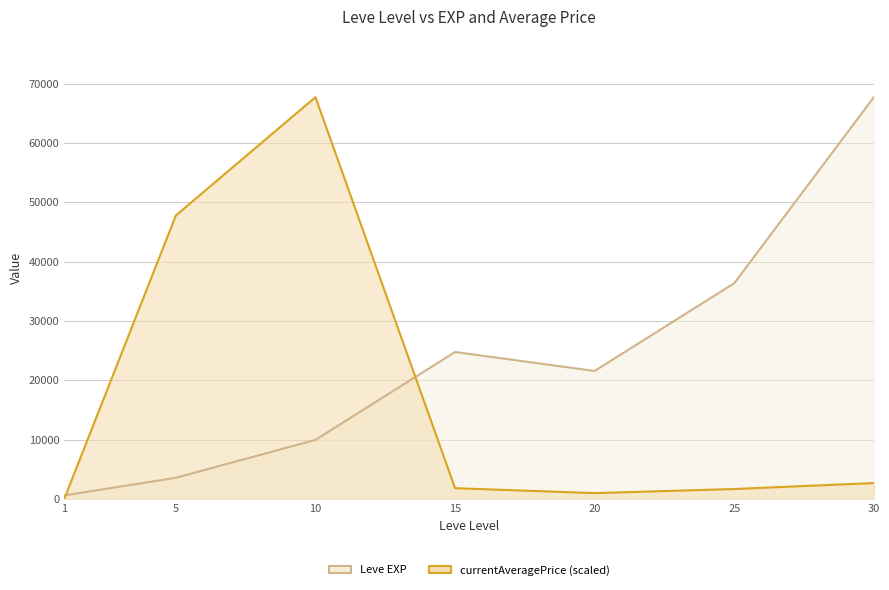

What is the sum of the currentAveragePrice values at 10 and 20?

68745.9